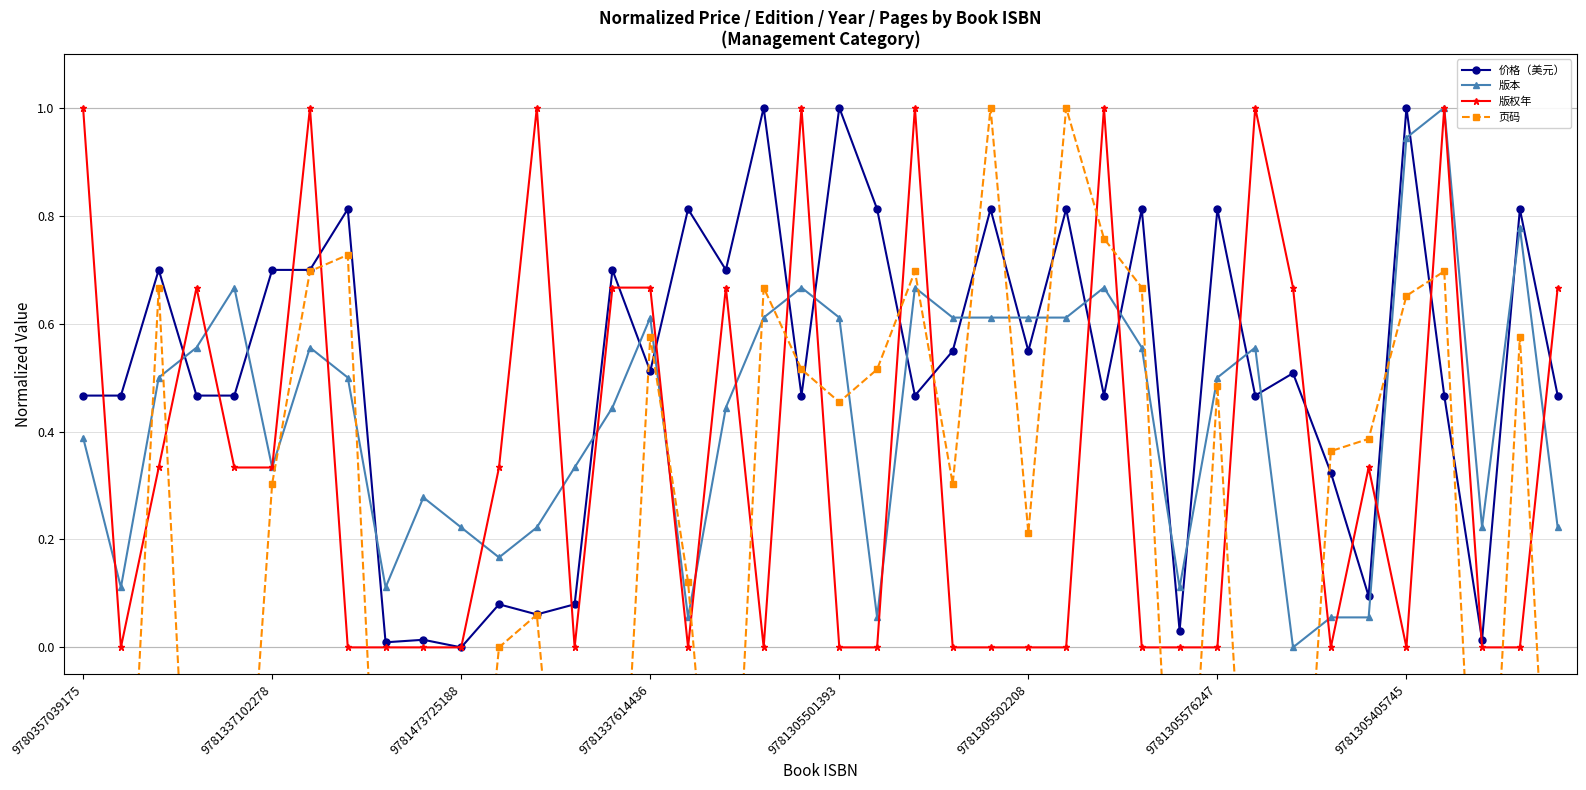

What is the total value across all series at 22?

2.8